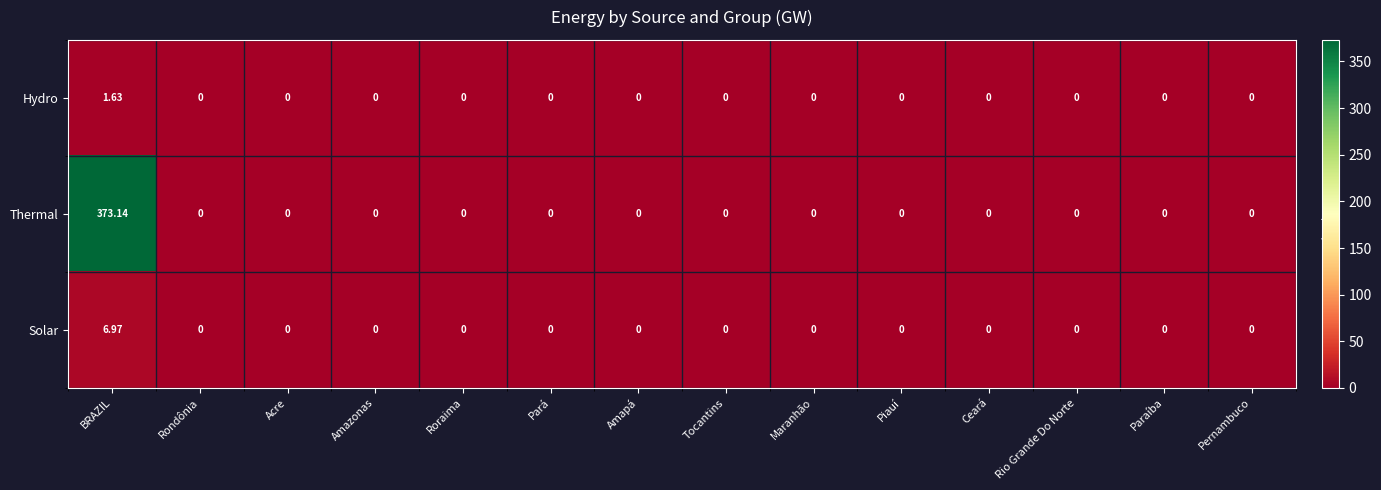

List the series in order of their peak value, lowest first.

Hydro, Solar, Thermal